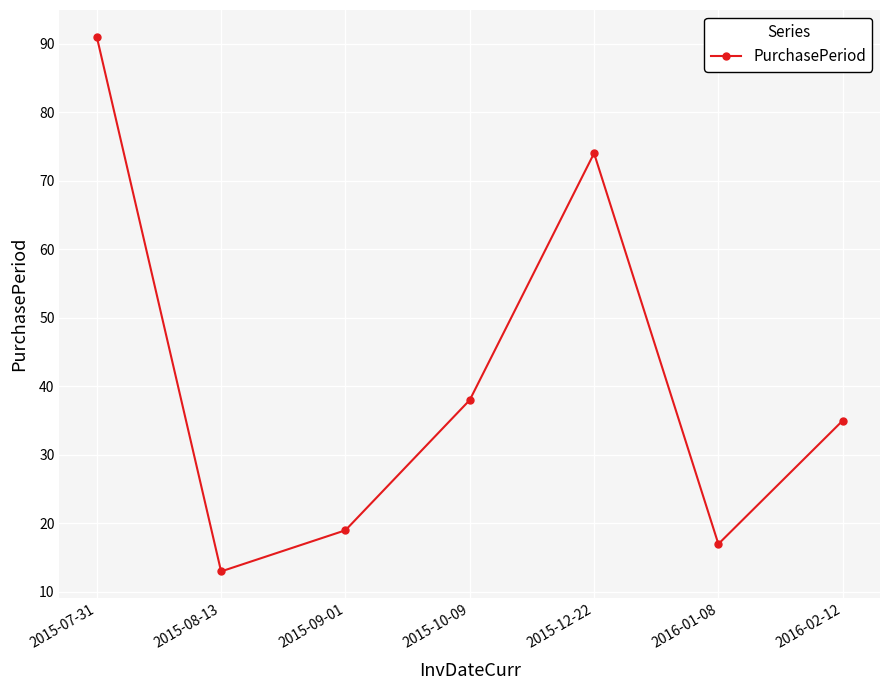

Approximately how many times larger is the value at 2015-12-22 compared to 2016-01-08?

4.4